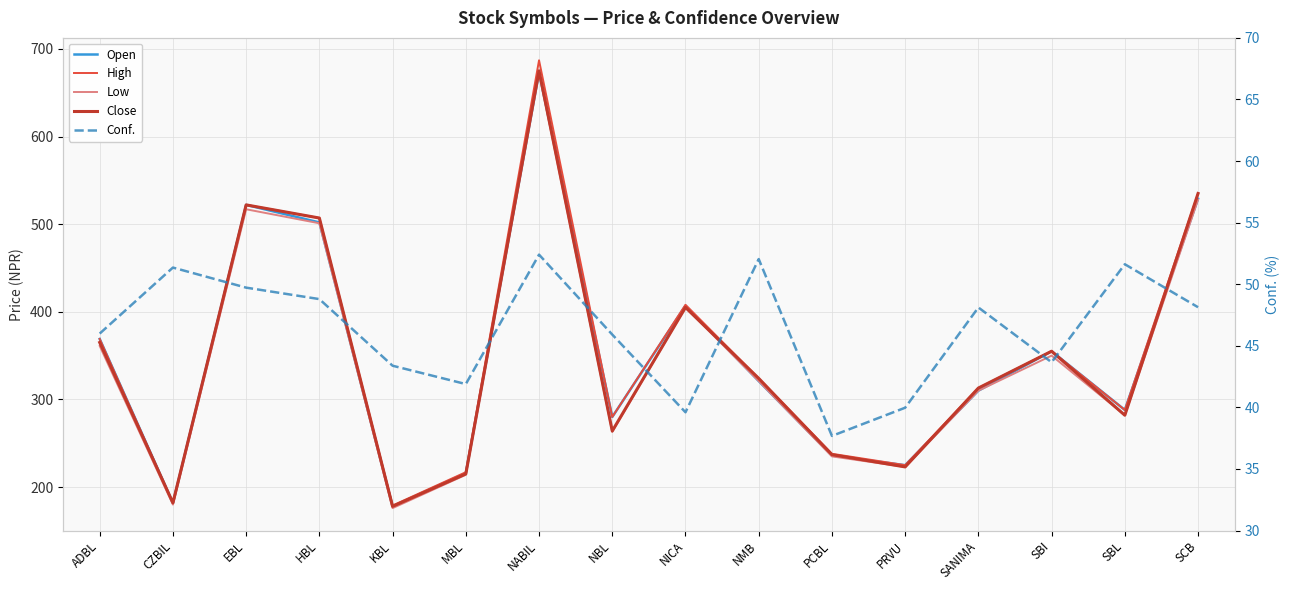

Is it true that Close equals 153.4 at ADBL?

False